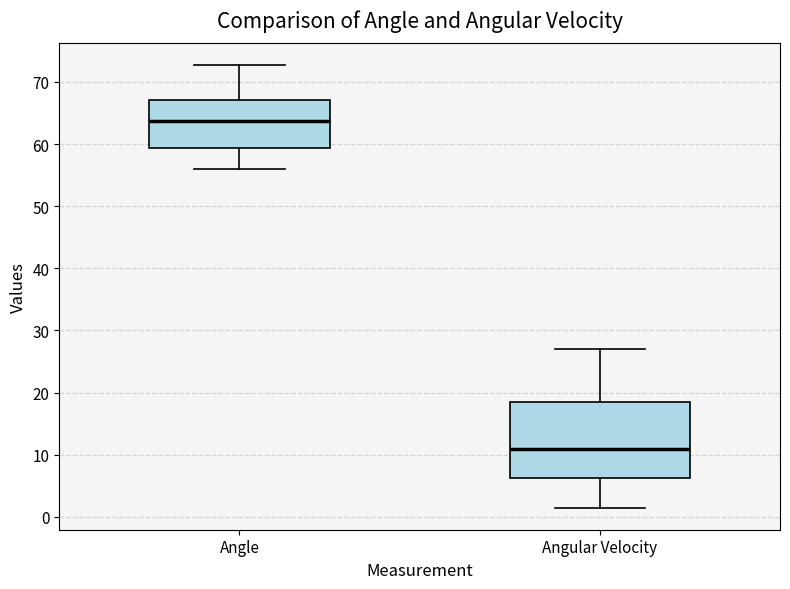

Comparing the boxes themselves (not the whiskers), which one is the tallest?

Angular Velocity